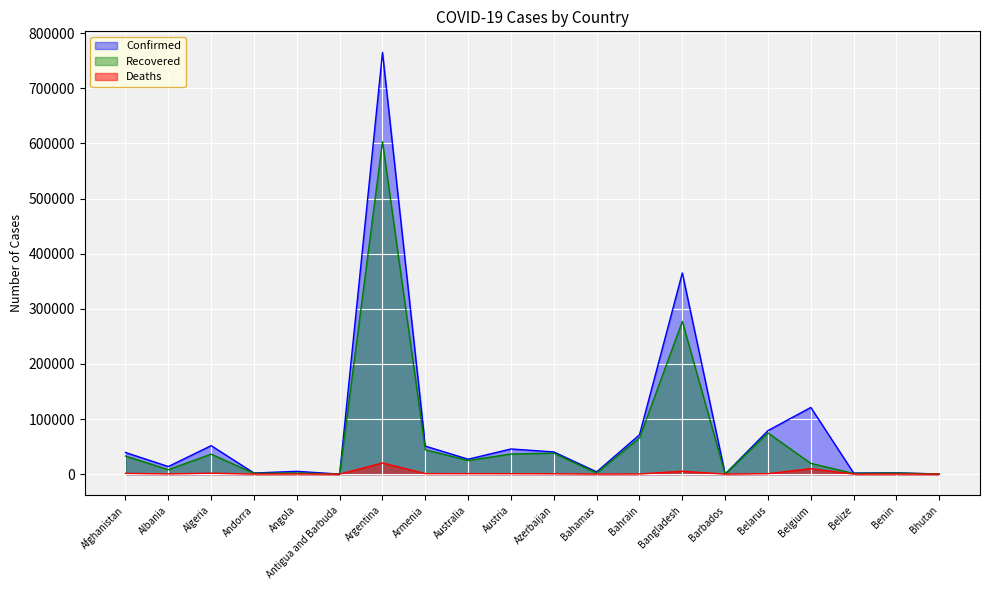

What is the difference between the second highest and minimum values in the Recovered series?

276986